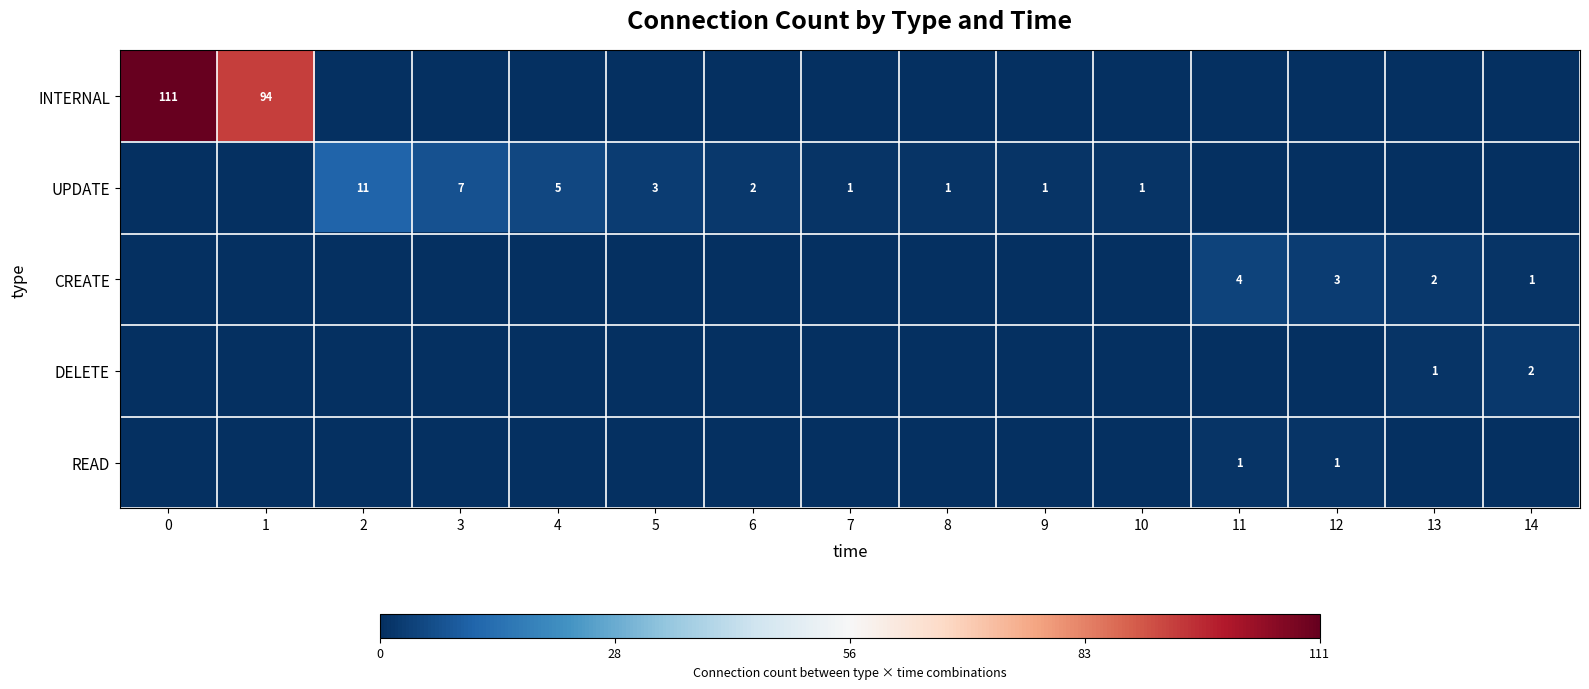

What is the sum of the UPDATE values at 6 and 3?

9.0